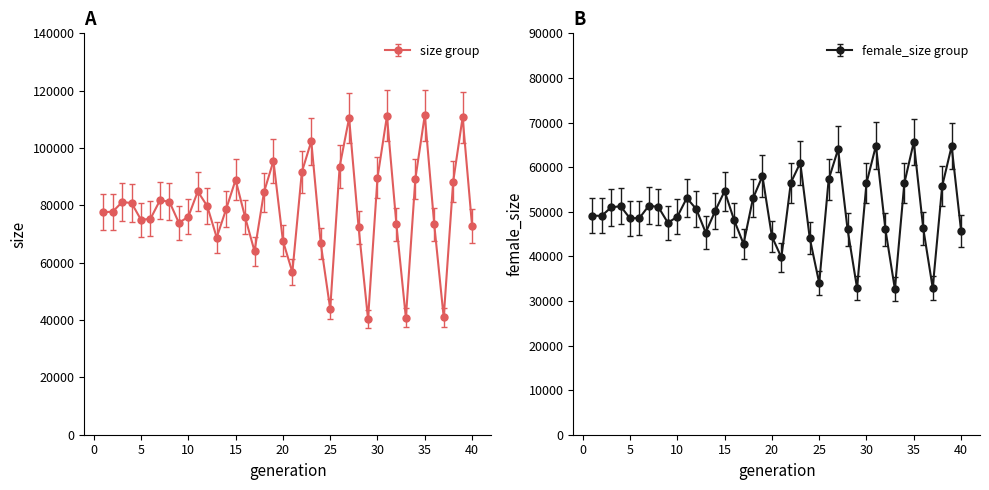

True or false: female_size and size cross at least once.

False